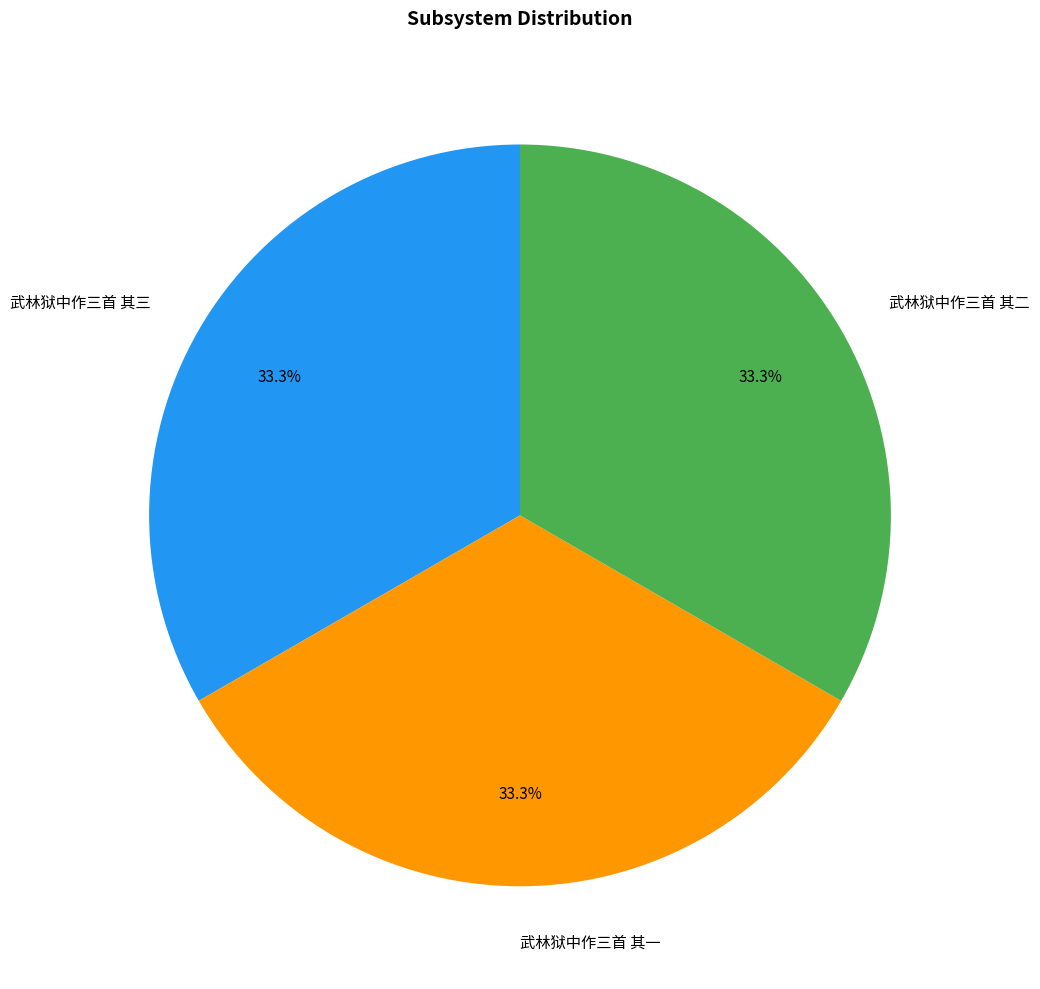

To the nearest percent, what percentage of the pie is 武林狱中作三首 其三?

33%